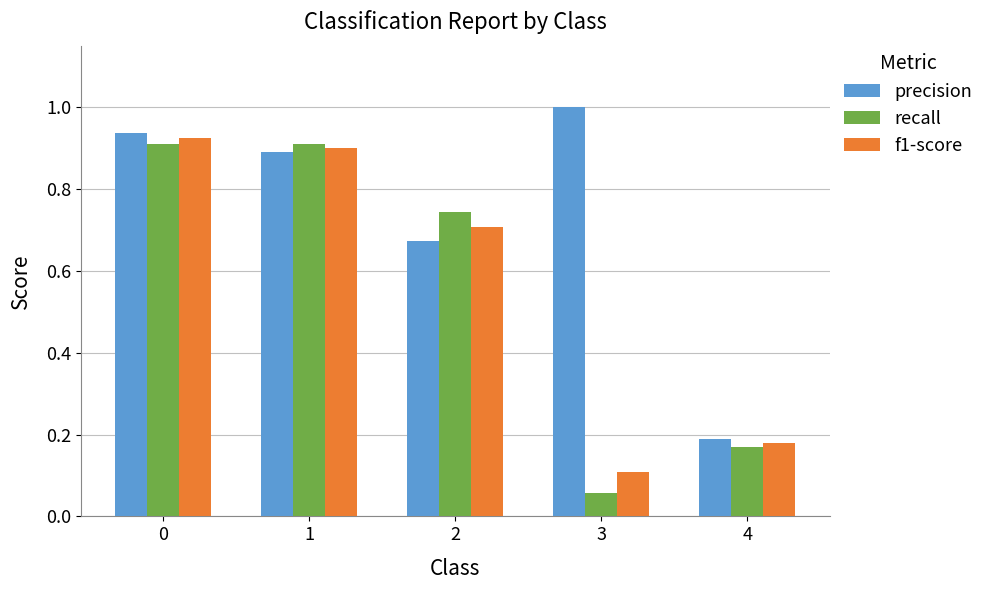

At which category does the chart reach its peak across all series?

3